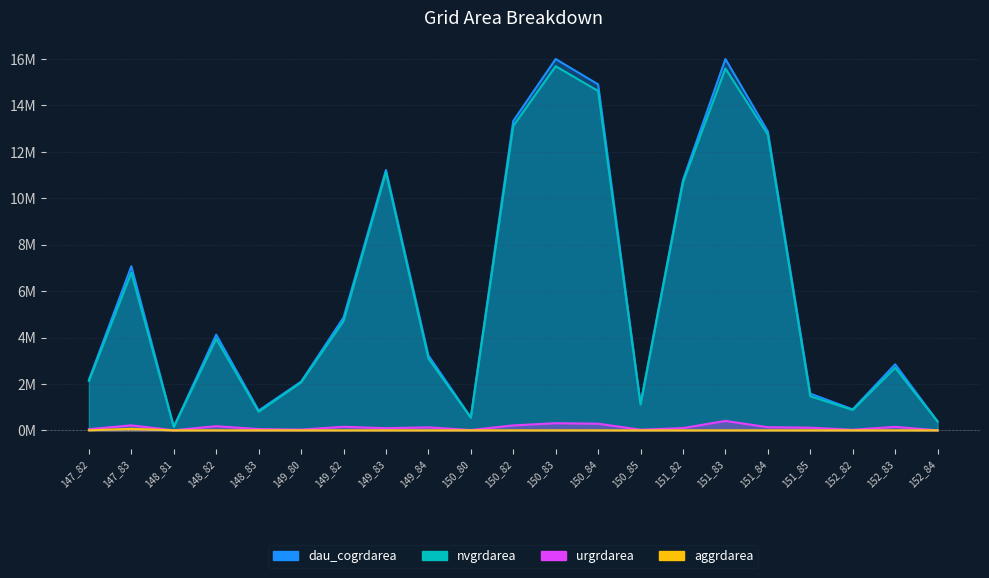

True or false: nvgrdarea and dau_cogrdarea intersect in this chart.

False